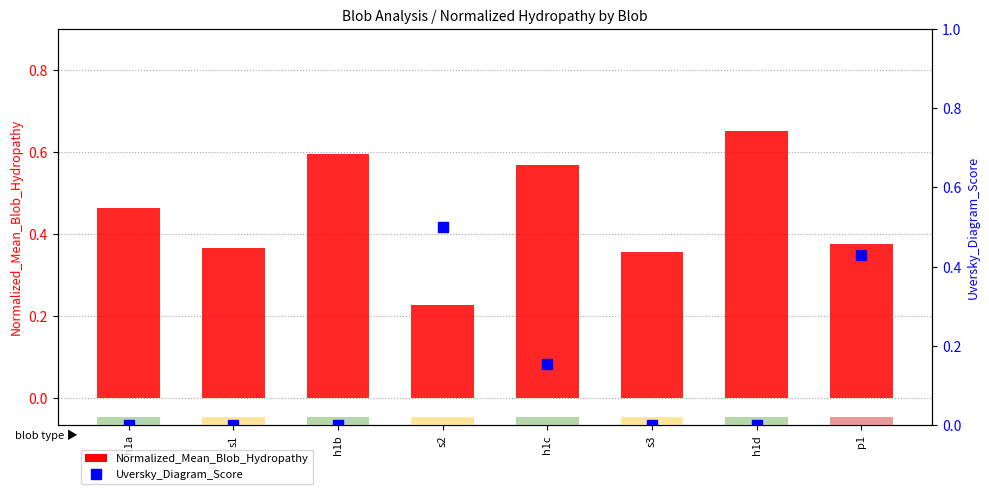

What is the spread (max minus min) of values at h1c?

0.4